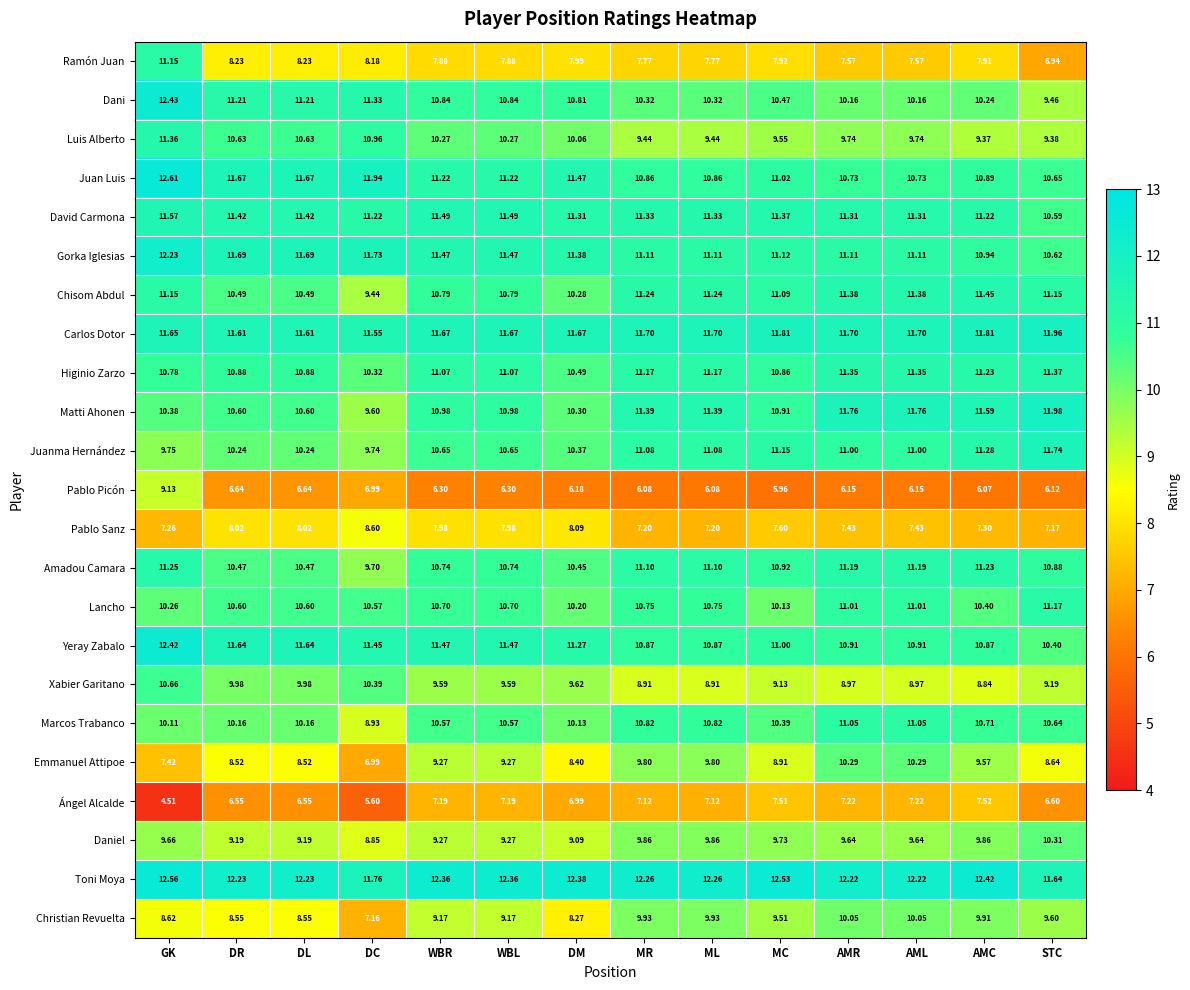

Rank the series at MR from lowest to highest value.

Pablo Picón, Ángel Alcalde, Pablo Sanz, Ramón Juan, Xabier Garitano, Luis Alberto, Emmanuel Attipoe, Daniel, Christian Revuelta, Dani, Lancho, Marcos Trabanco, Juan Luis, Yeray Zabalo, Juanma Hernández, Amadou Camara, Gorka Iglesias, Higinio Zarzo, Chisom Abdul, David Carmona, Matti Ahonen, Carlos Dotor, Toni Moya